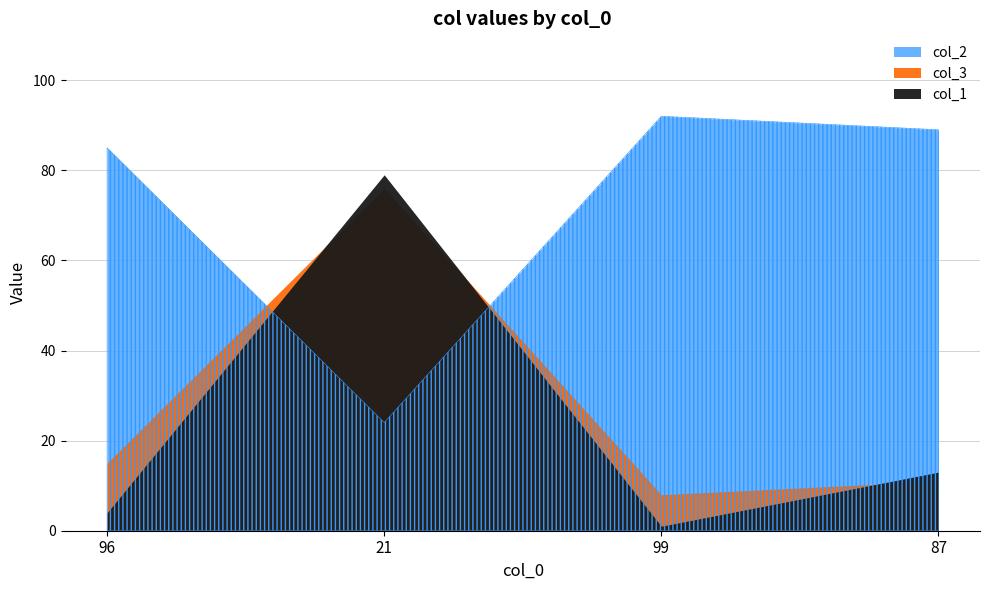

The col_2 series shows 24 at 21. True or false?

True